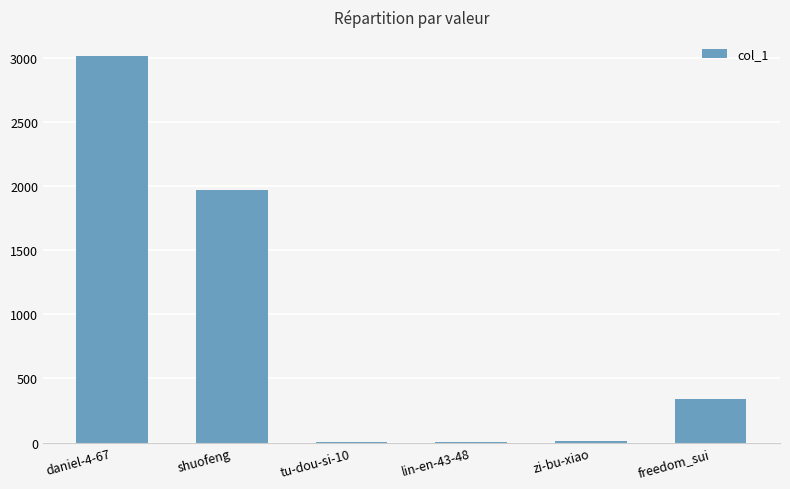

Read the value at daniel-4-67.

3013